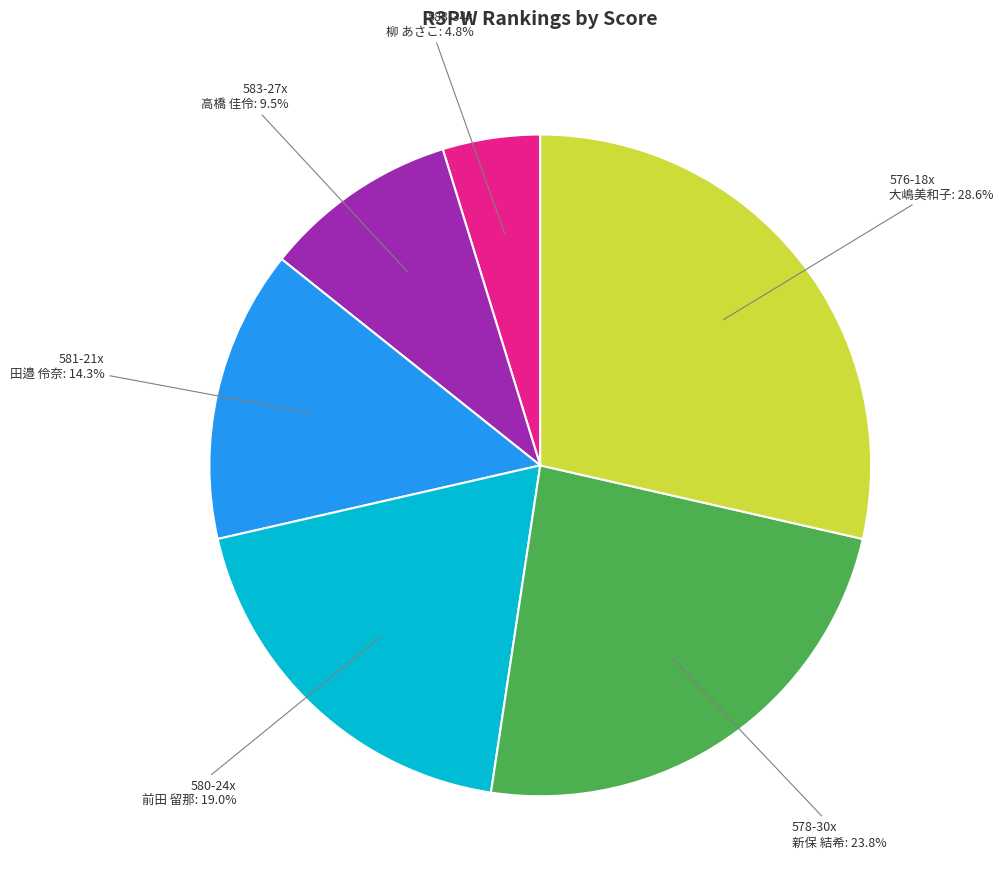

Rank the categories by value from highest to lowest.

576-18x 大嶋美和子, 578-30x 新保 結希, 580-24x 前田 留那, 581-21x 田邉 伶奈, 583-27x 高橋 佳伶, 583-34x 柳 あさこ